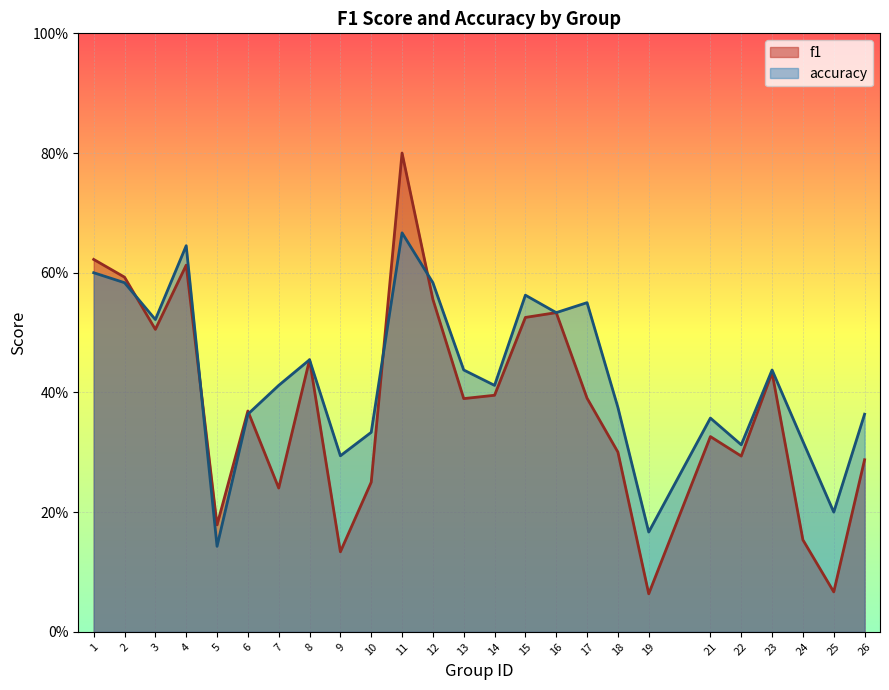

How many interior local valleys does the f1 series have?

8